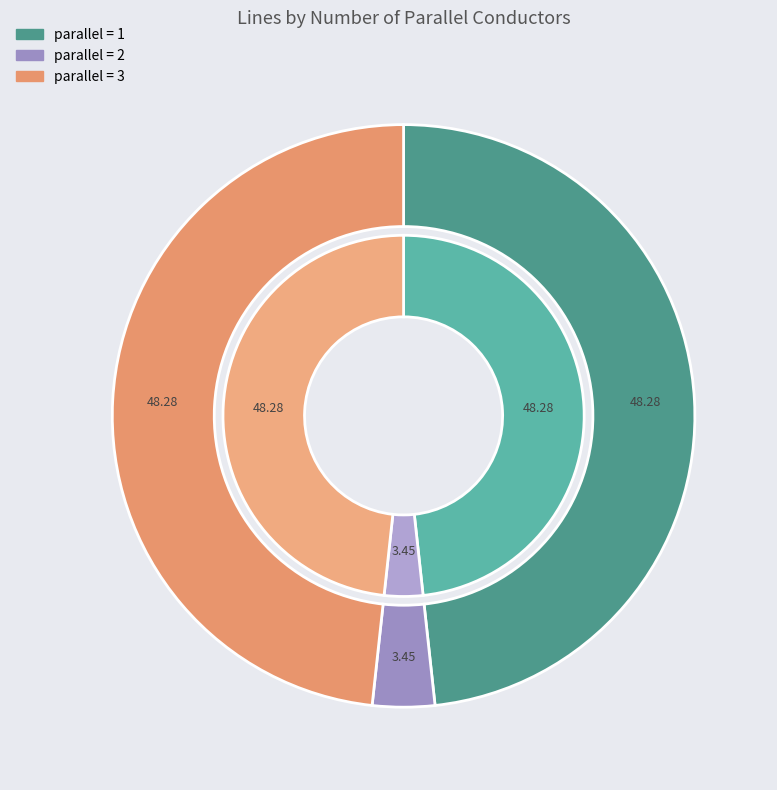

To the nearest percent, what is the combined percentage of 2 and 1?

52%